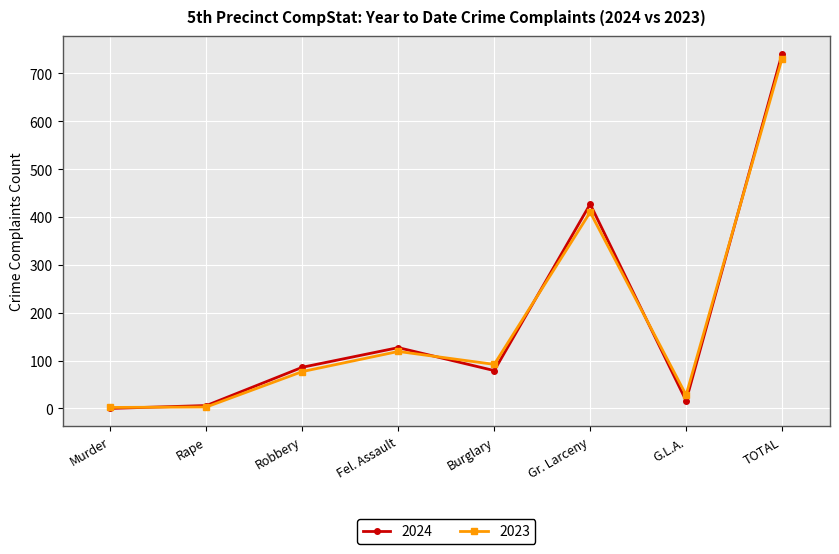

Between Fel. Assault and G.L.A., which series saw the biggest shift?

2024